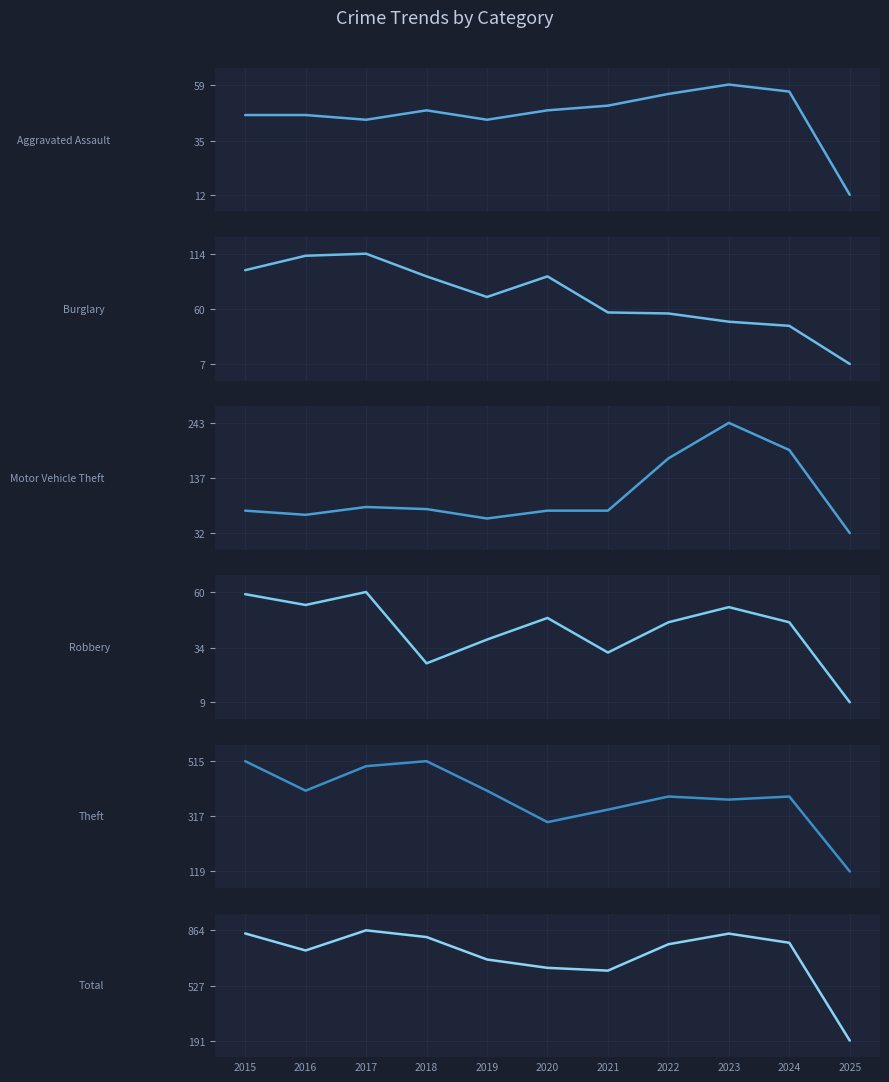

In Aggravated Assault, how many points are higher than both neighbors (excluding endpoints)?

2